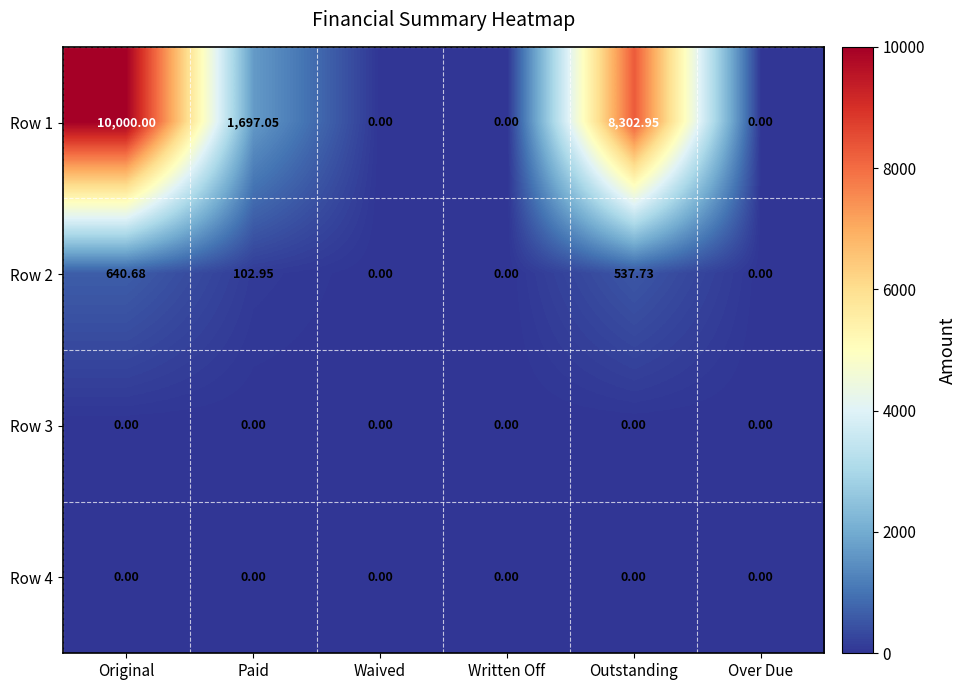

At which label is Row 1 closest to 5000?

Paid